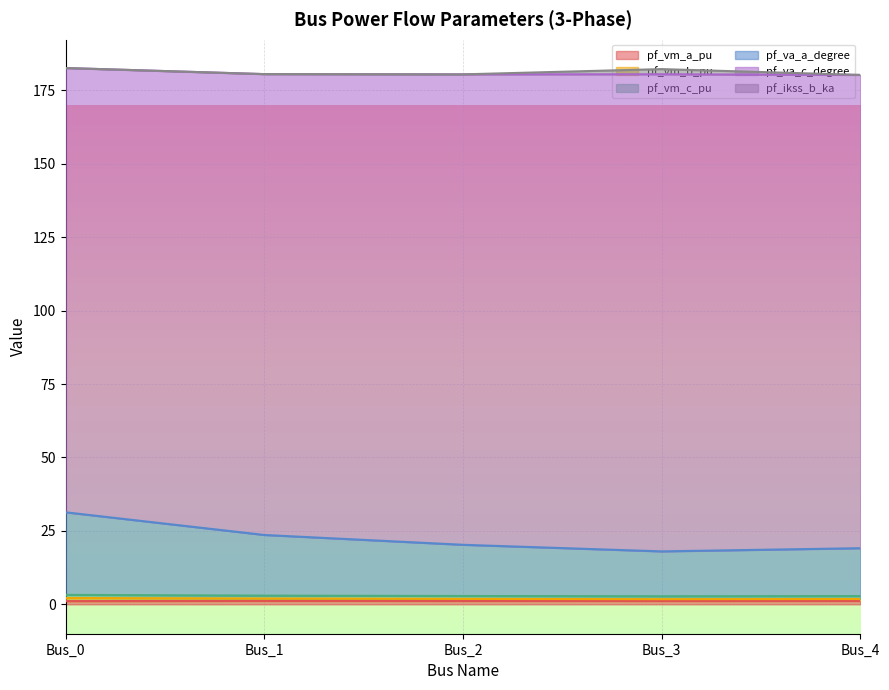

What is the difference between the maximum and minimum values in the pf_vm_b_pu series?

0.5